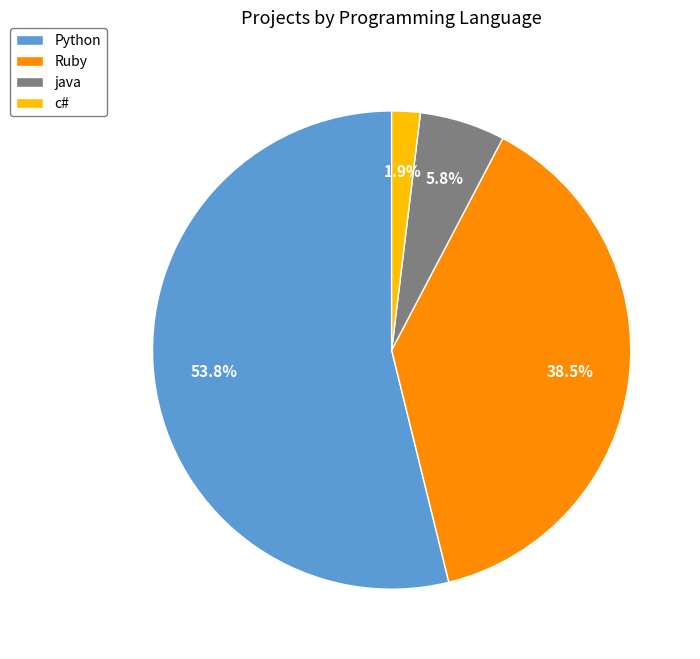

What percentage is the java slice, to the nearest percent?

6%